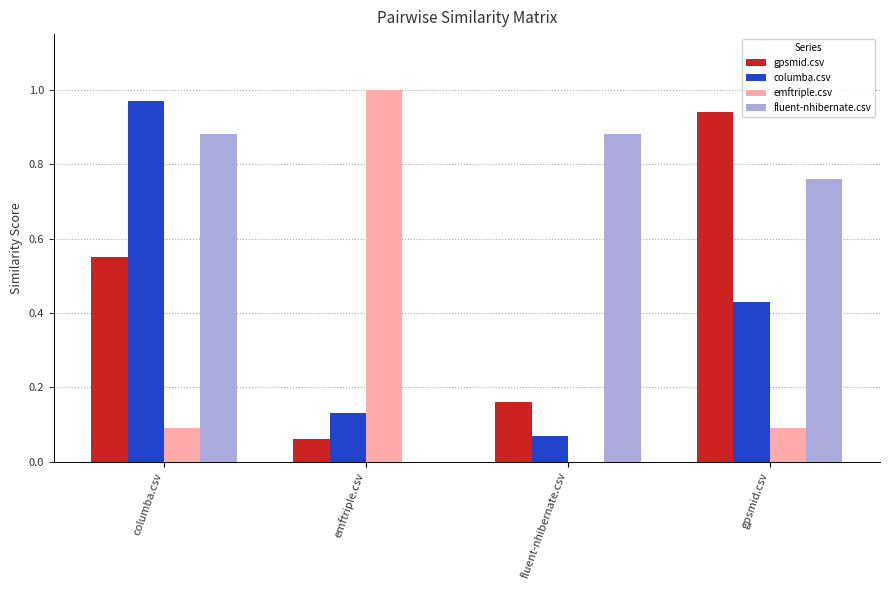

Which category has the highest value in the emftriple.csv series?

emftriple.csv